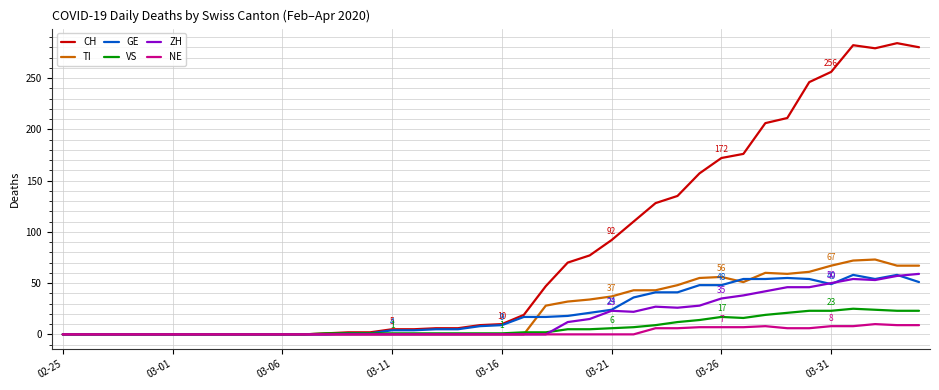

What is the highest value of the CH series?

284